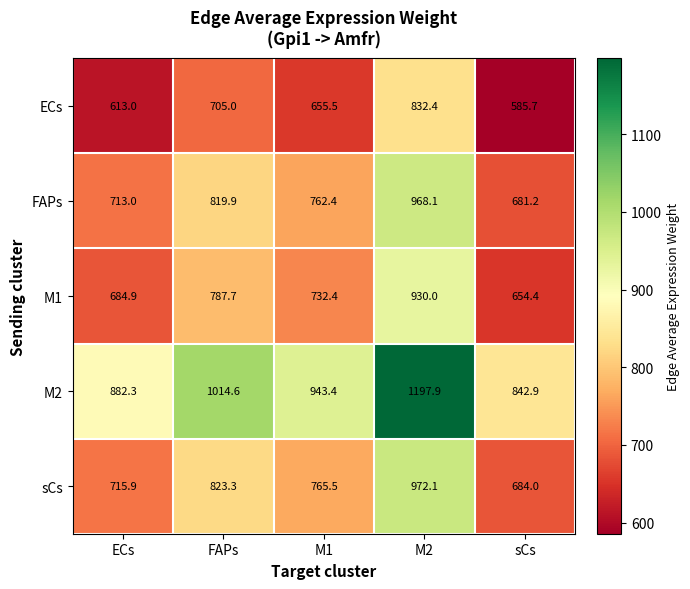

At how many categories does at least one series exceed 735?

5